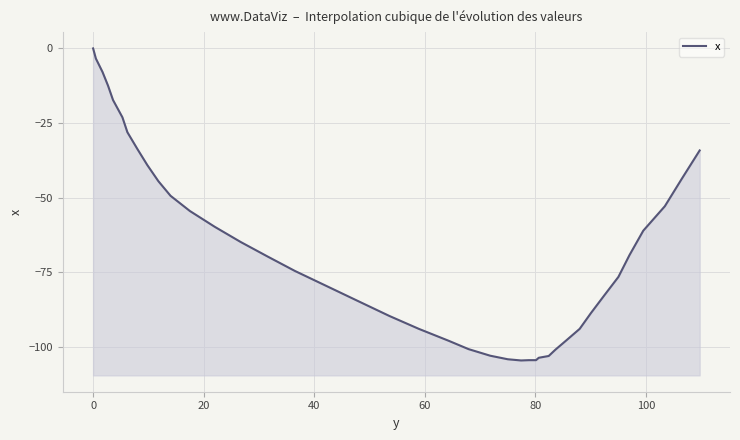

Reading left to right, transcribe all the data shown in this chart.

0.0	-3.4	-7.9	-12.5	-17.3	-23.1	-28.1	-33.7	-39.1	-44.5	-49.4	-54.5	-59.8	-64.9	-69.8	-74.6	-79.9	-84.5	-89.7	-94.0	-98.0	-100.8	-103.0	-104.2	-104.6	-104.5	-104.5	-103.7	-103.1	-101.0	-98.0	-94.0	-88.8	-82.9	-76.6	-69.3	-61.1	-52.9	-43.6	-34.2